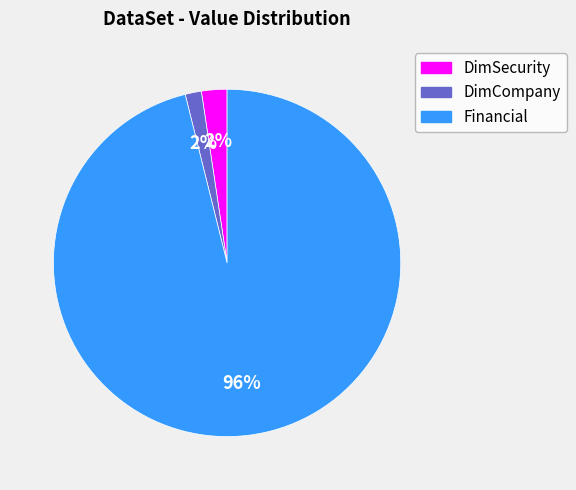

The Financial slice represents 96% of the pie. True or false?

True